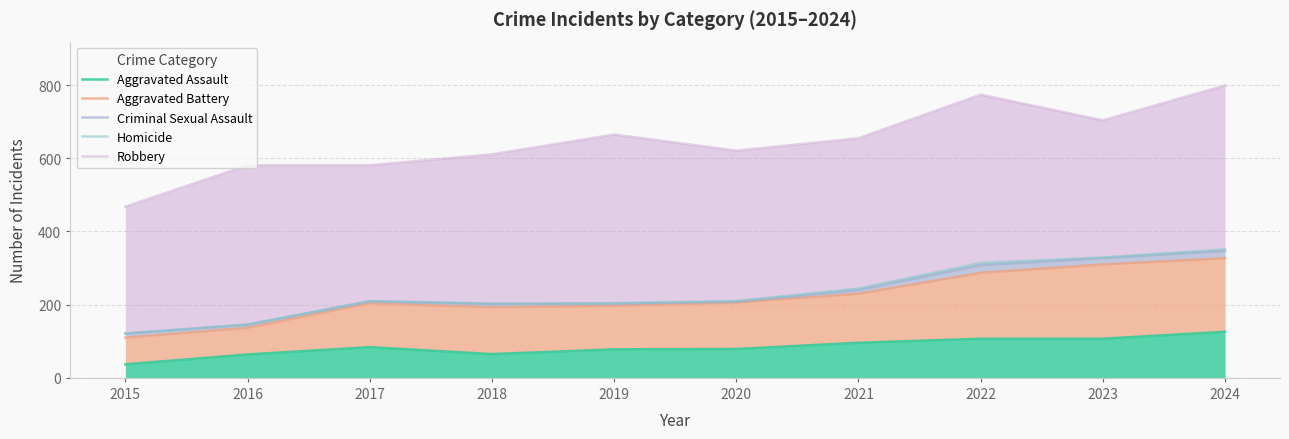

At which category is the sum across all series the highest?

2024